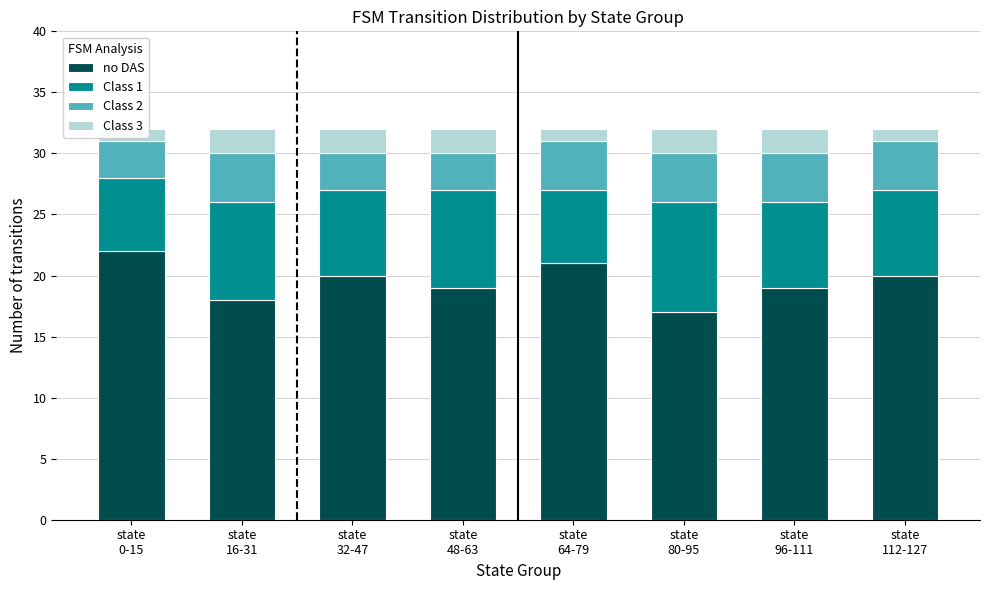

At which category is the sum across all series the highest?

state
0-15